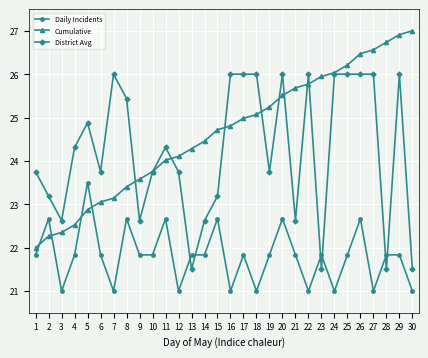

Where is the first local minimum for District Avg?

3